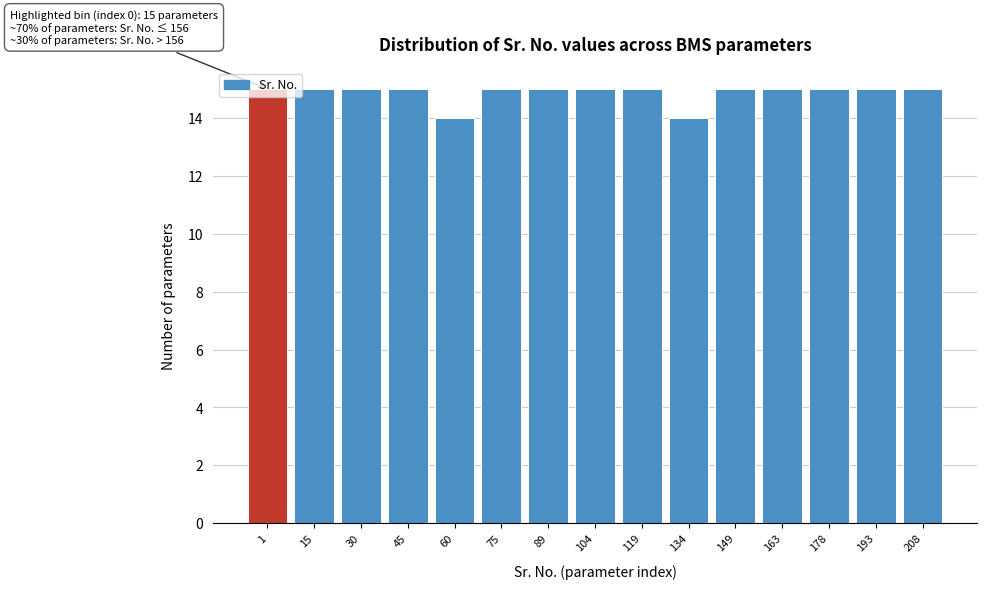

What is the sum of the values at 193 and 1?

30